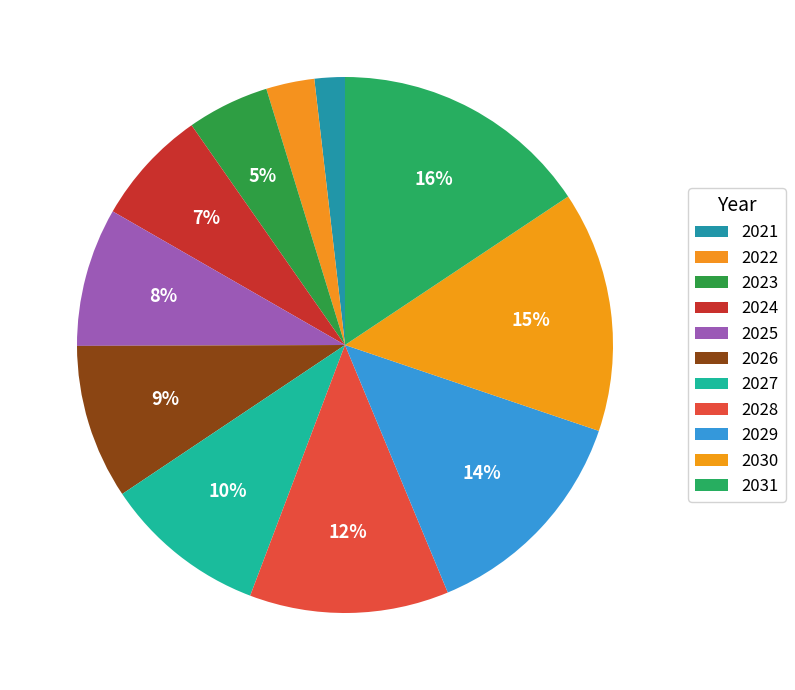

Which slice is the smallest?

2021